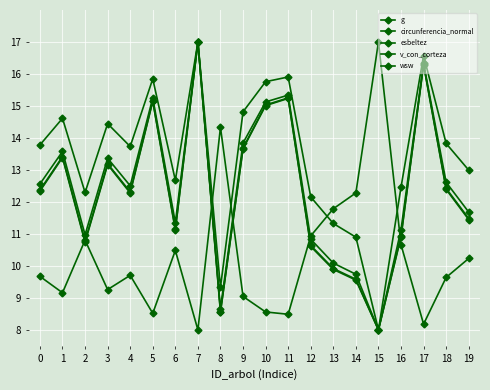

In g, how many points are higher than both neighbors (excluding endpoints)?

6